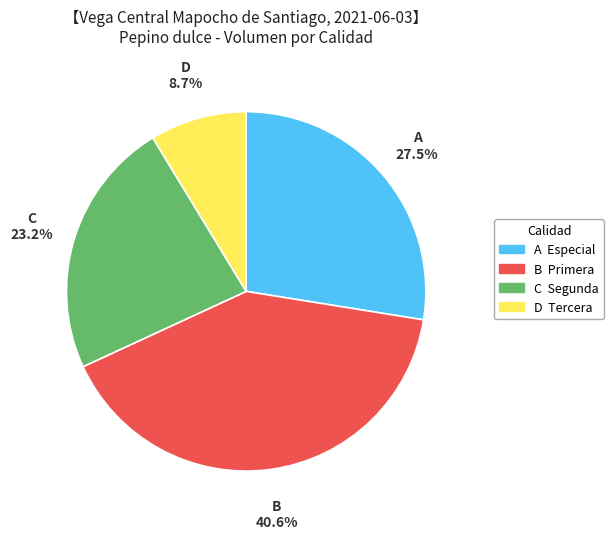

How many slices are in this pie chart?

4